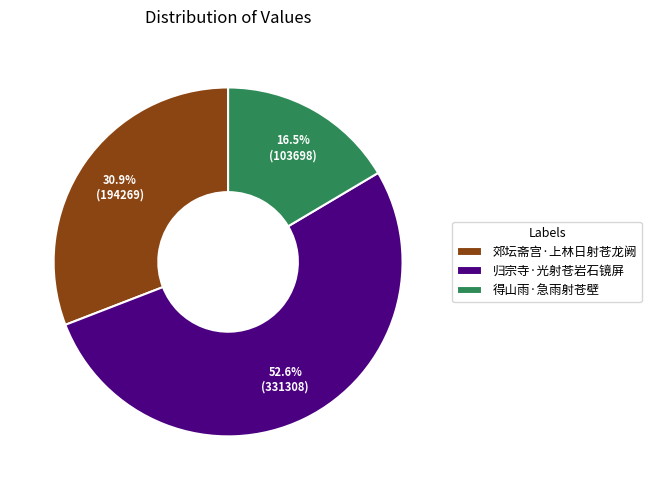

Which slice is the smallest?

得山雨·急雨射苍壁